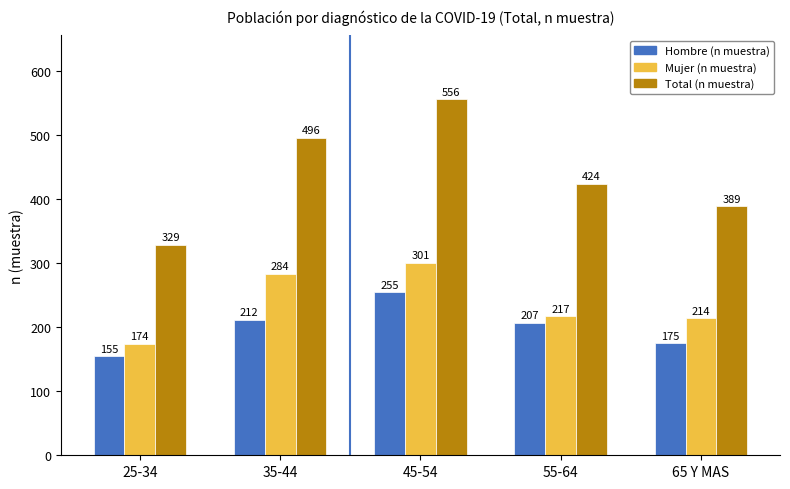

What is the spread (max minus min) of values at 55-64?

217